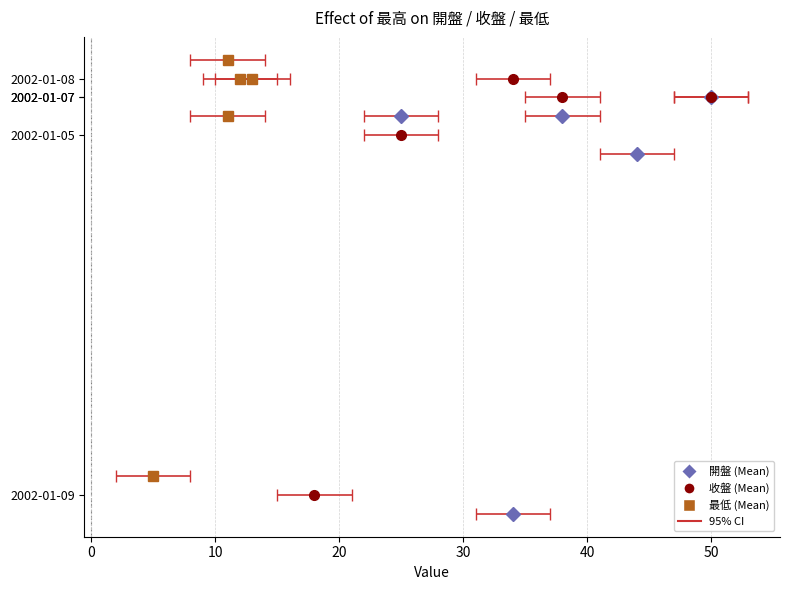

What is the difference between the maximum and minimum values in the 收盤 series?

32